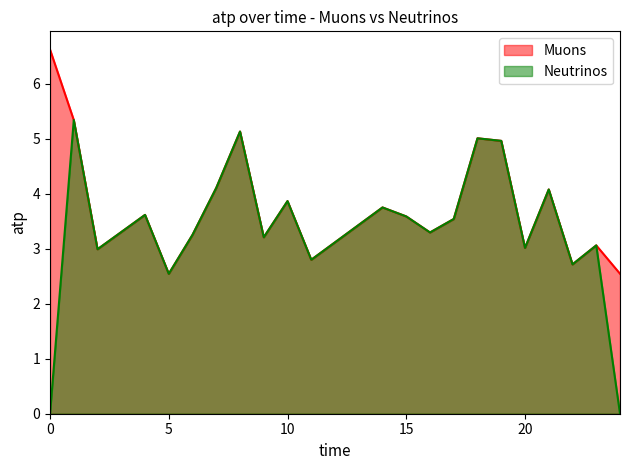

Count the number of categories in the chart.

22